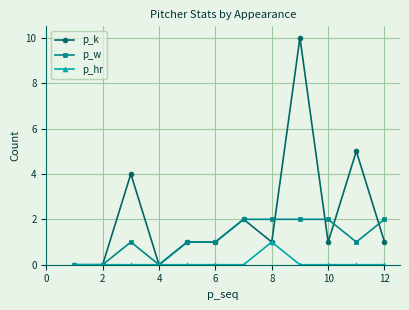

Which series has the widest spread of values?

p_k